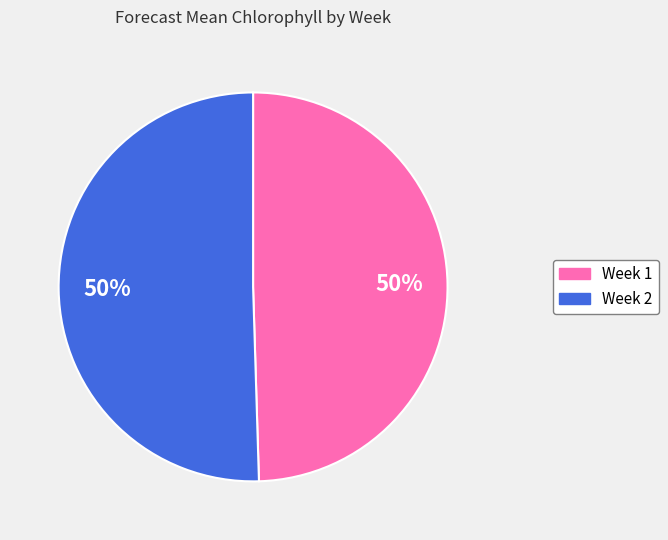

What percentage is the Week 2 slice, to the nearest percent?

50%